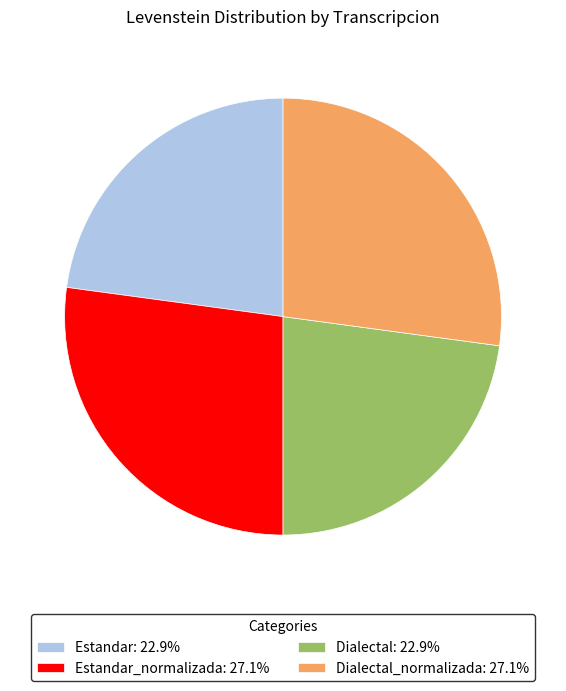

What is the ratio of the value at Estandar: 22.9% to the value at Estandar_normalizada: 27.1%?

0.8